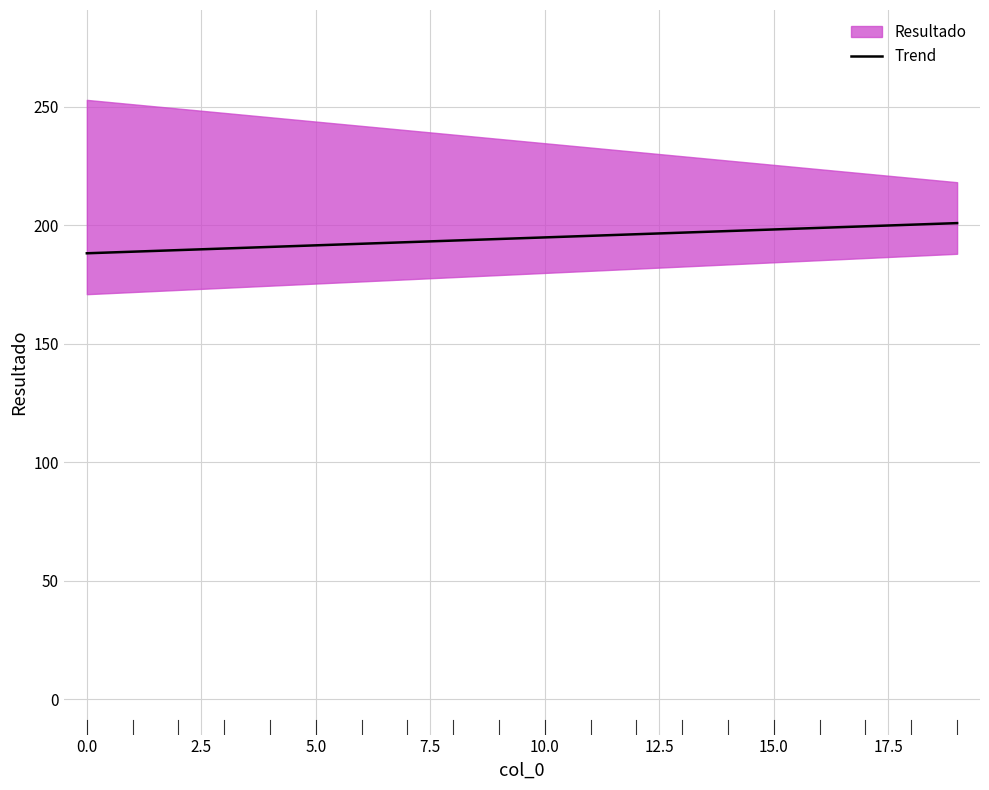

What is the minimum value for Trend?

188.1